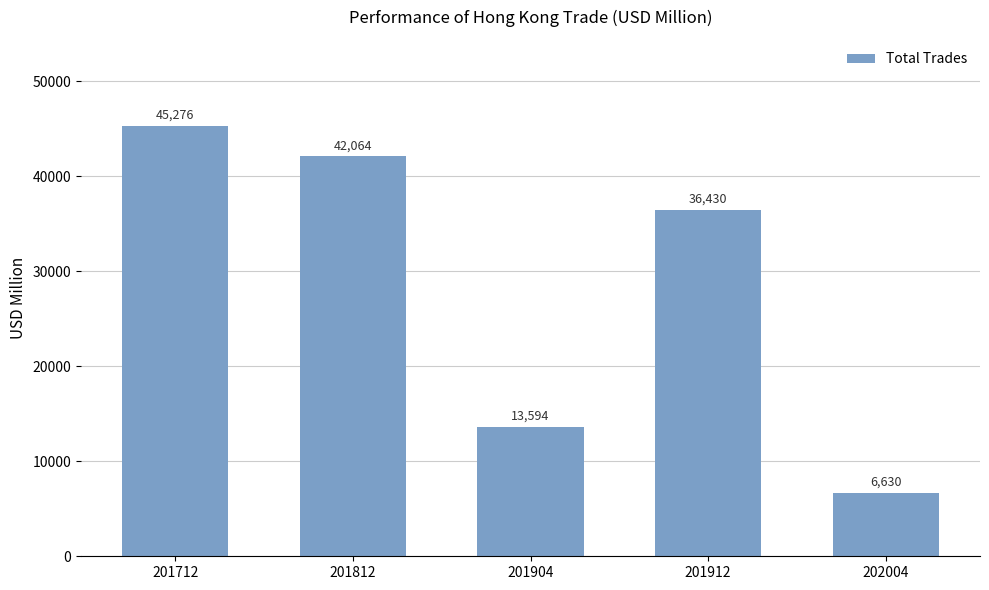

List the labels in order of value, largest first.

201712, 201812, 201912, 201904, 202004